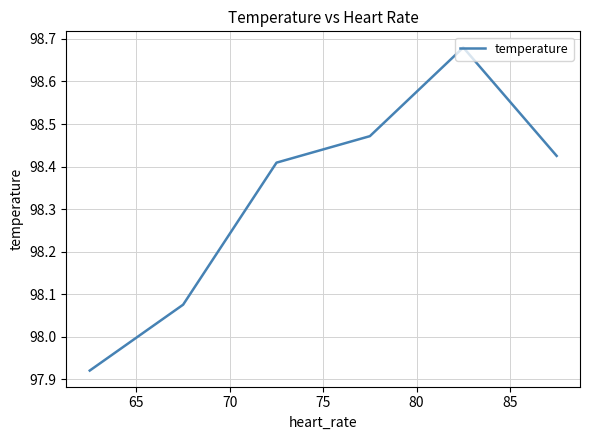

Is this an area chart (filled region under the line)?

No